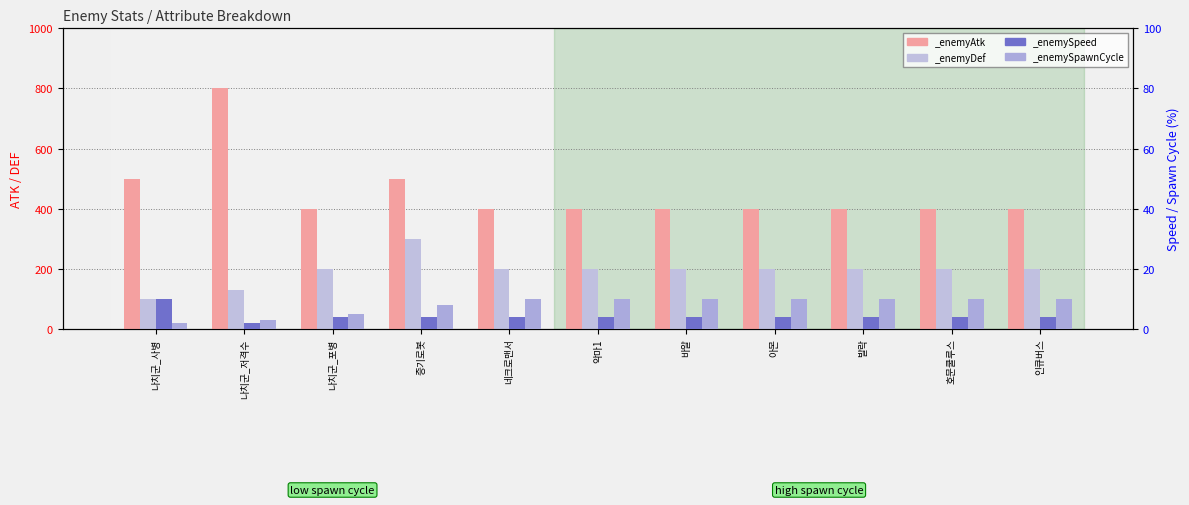

How many bars are there in each group?

4